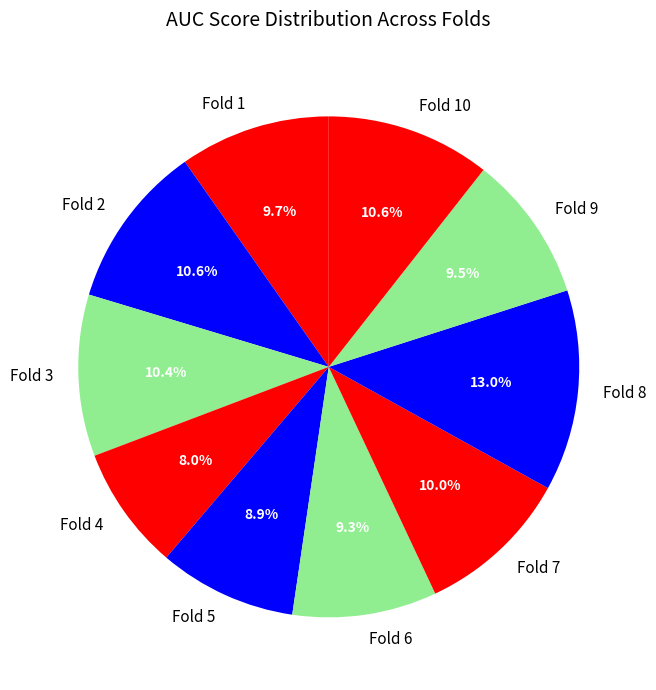

Between Fold 4 and Fold 10, which is larger?

Fold 10